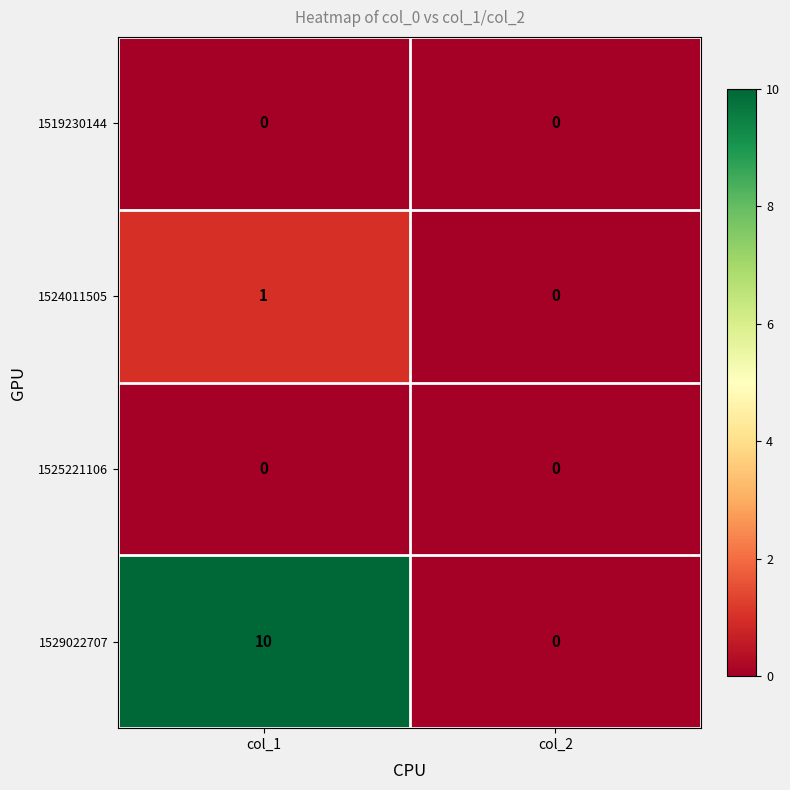

List the labels in order of 1524011505 value, largest first.

col_1, col_2